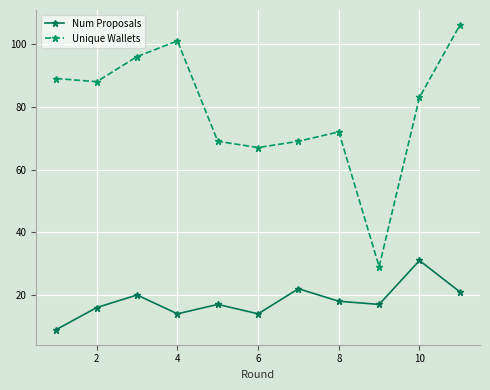

True or false: Unique Wallets and Num Proposals intersect in this chart.

False